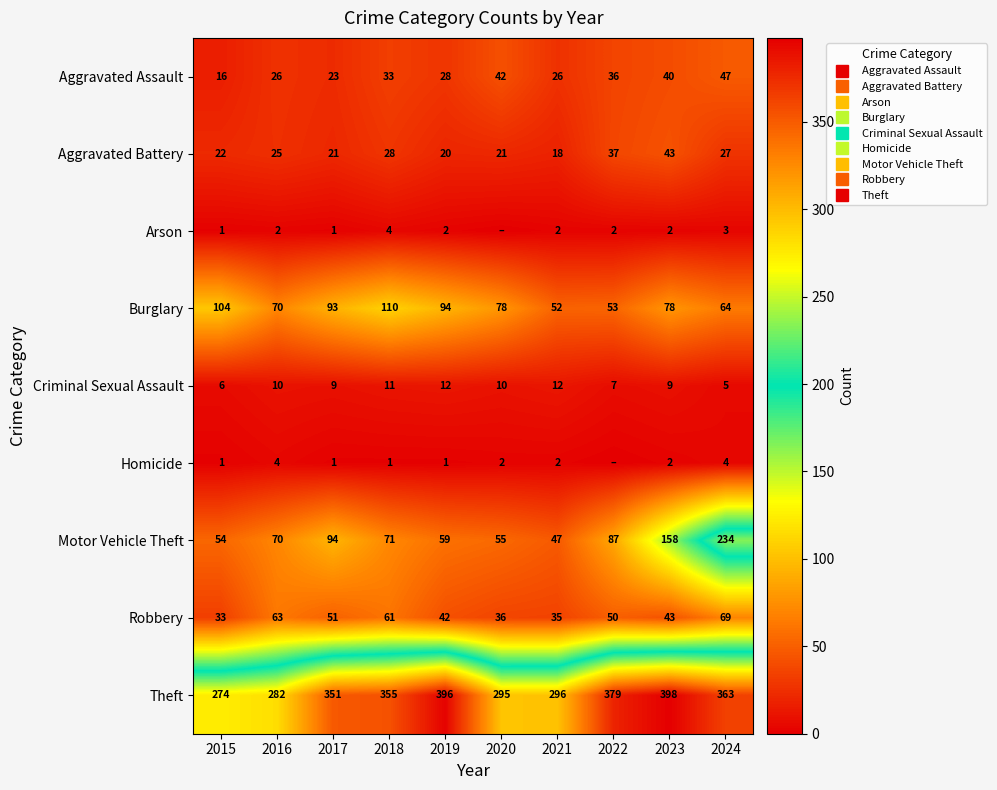

At which category is the sum across all series the highest?

2024